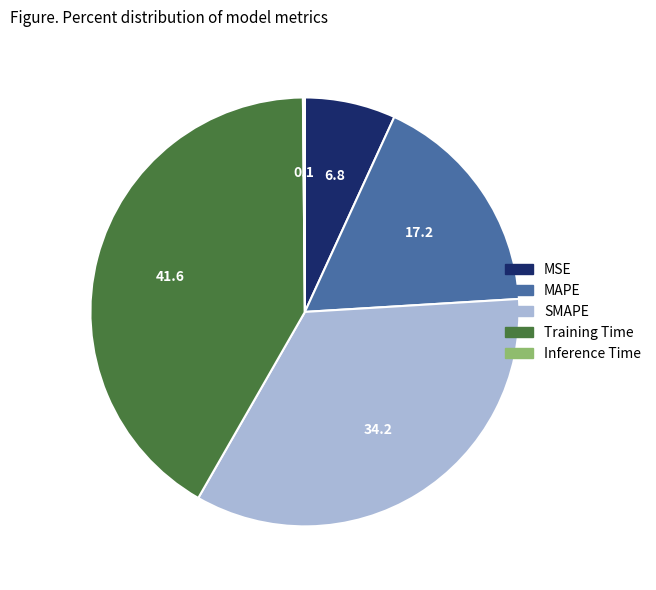

Is it true that SMAPE is 34% of the pie?

True